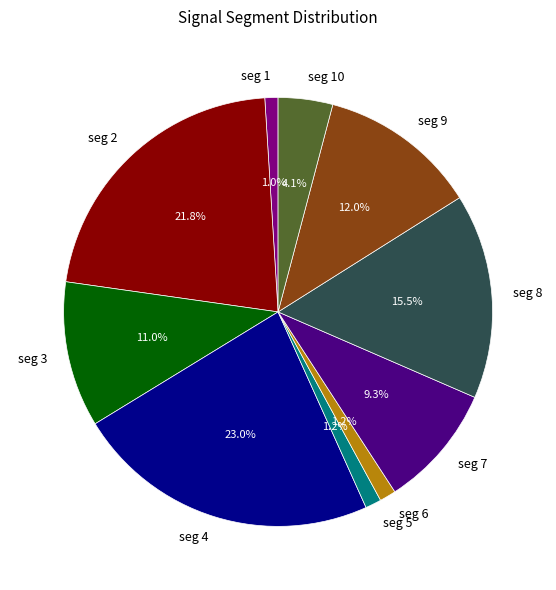

What is the largest slice in the pie chart?

seg 4